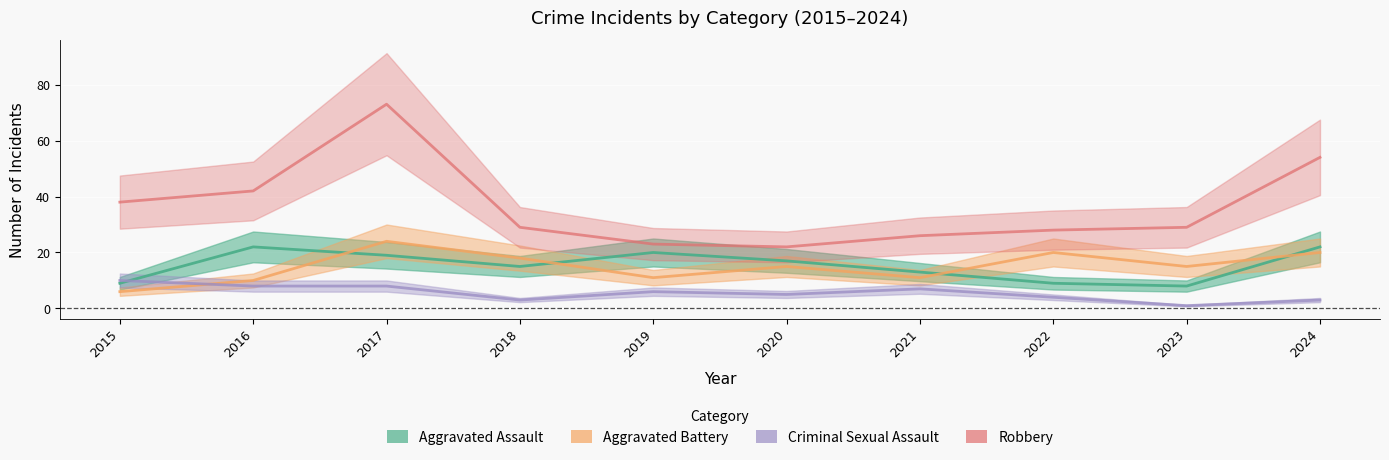

Which has a higher value, 2022 or 2020?

2020